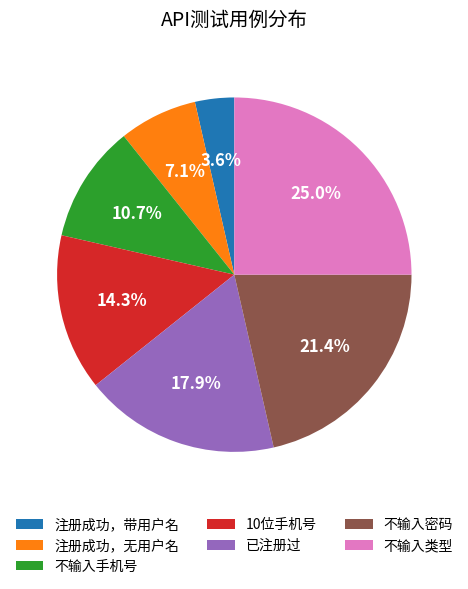

Rank the categories by value from highest to lowest.

不输入类型, 不输入密码, 已注册过, 10位手机号, 不输入手机号, 注册成功，无用户名, 注册成功，带用户名